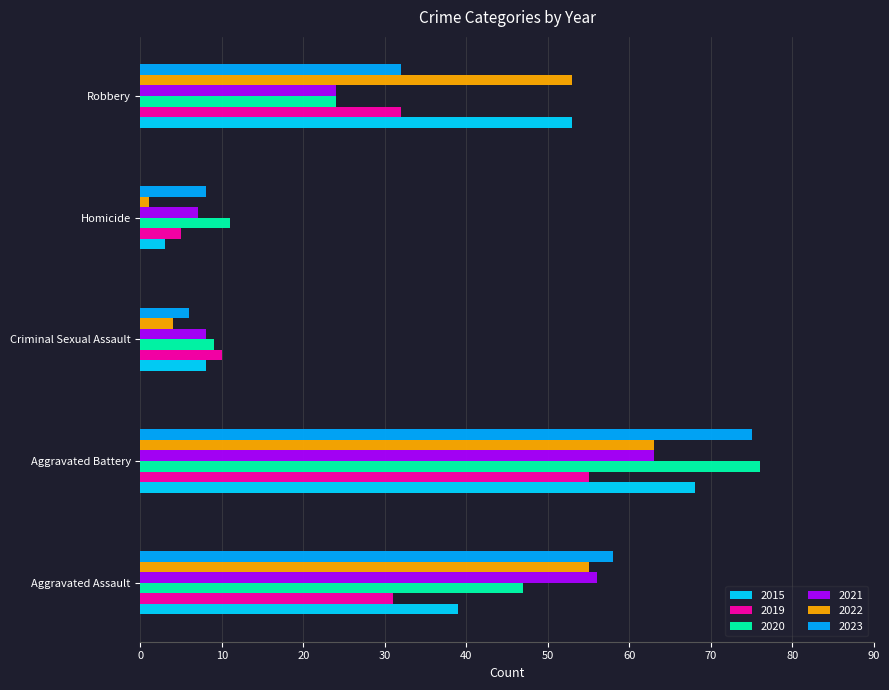

What are all the series names shown in the legend?

2015, 2019, 2020, 2021, 2022, 2023